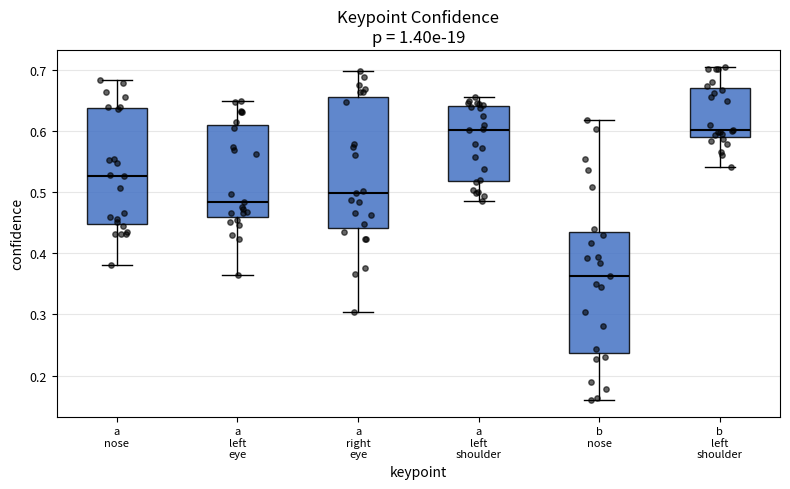

Comparing the boxes themselves (not the whiskers), which one is the tallest?

a right eye